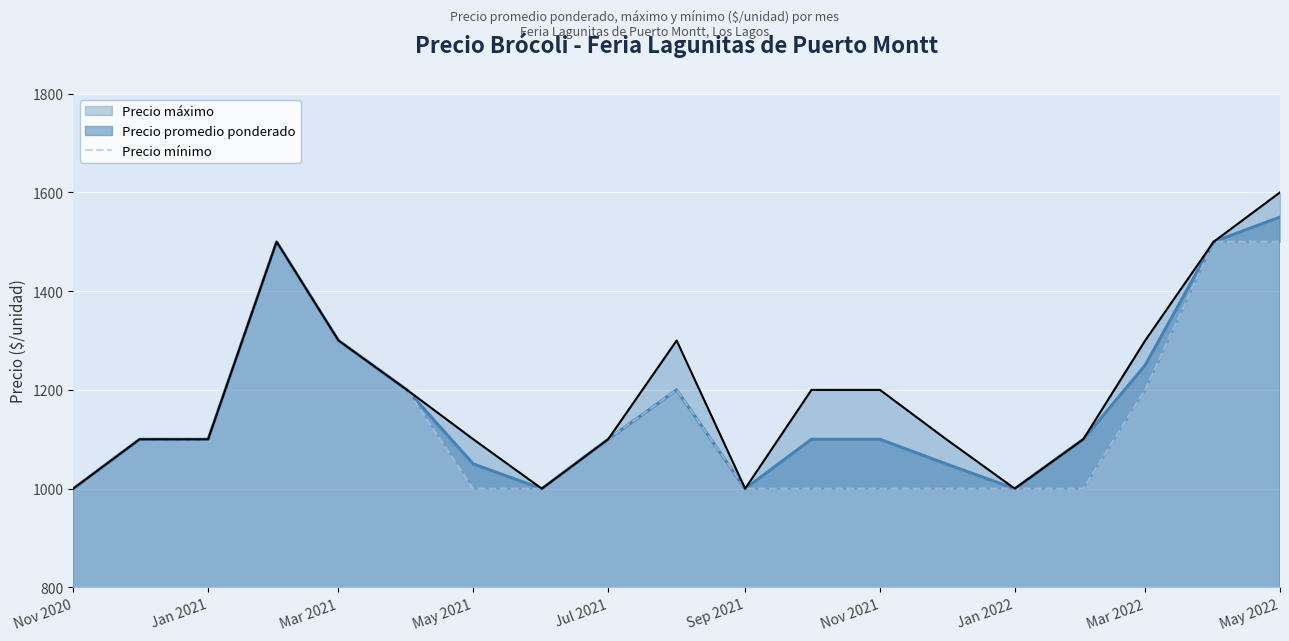

What is the highest value of the Precio promedio ponderado series?

1550